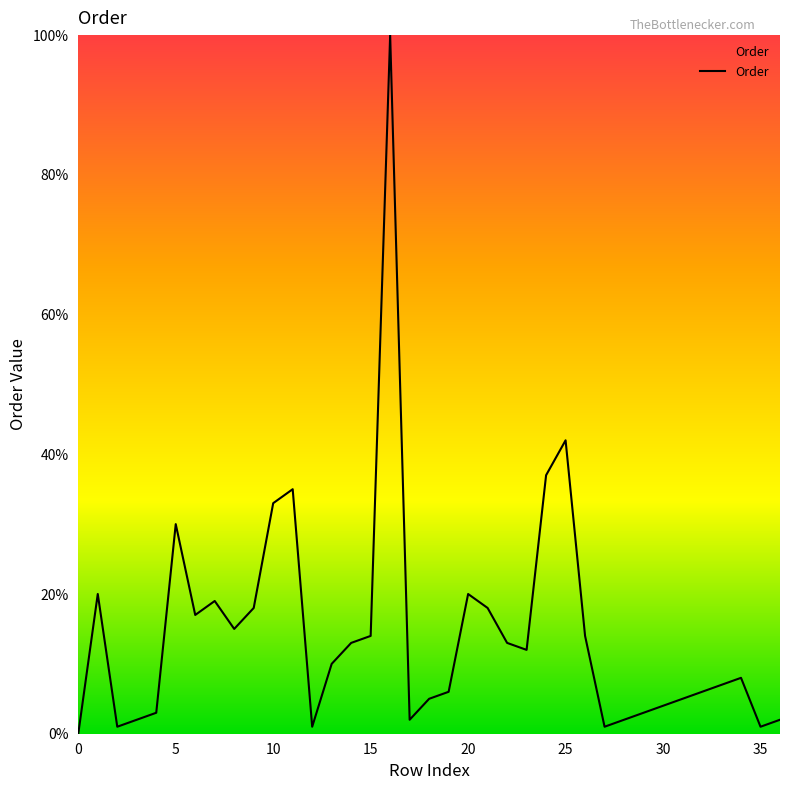

What is the maximum value shown in the chart?

100